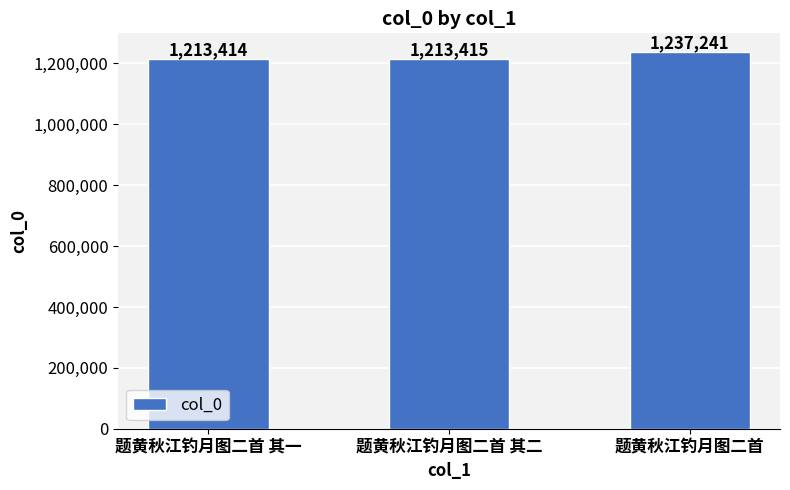

What is the label of the 1st bar from the left?

题黄秋江钓月图二首 其一